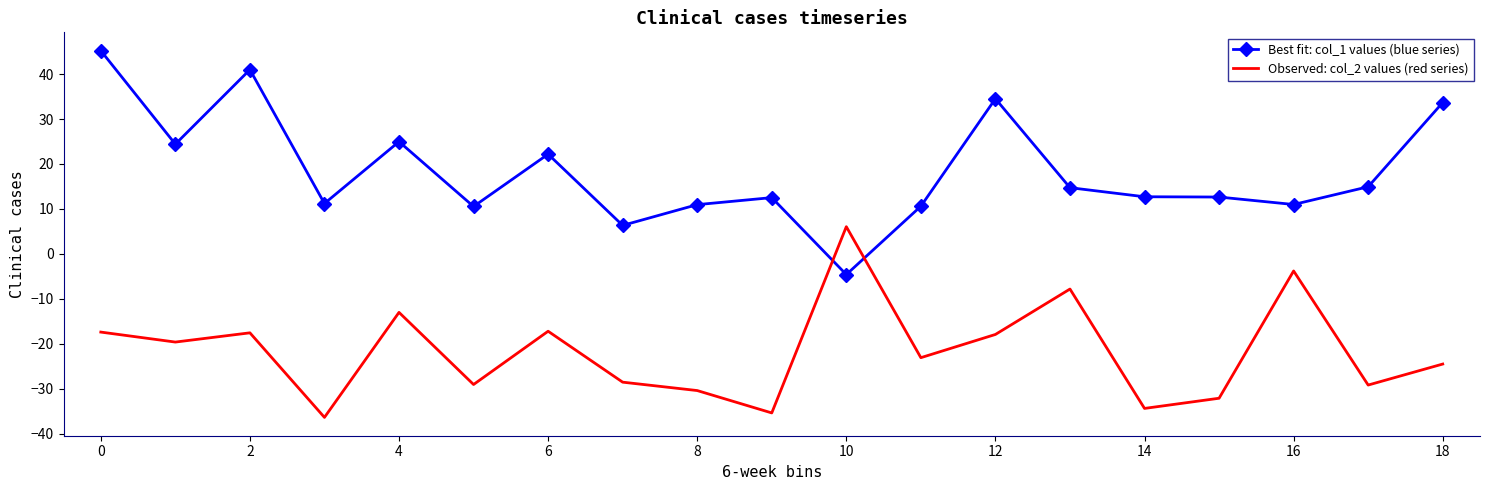

List the series in order of their peak value, lowest first.

Observed: col_2 values (red series), Best fit: col_1 values (blue series)